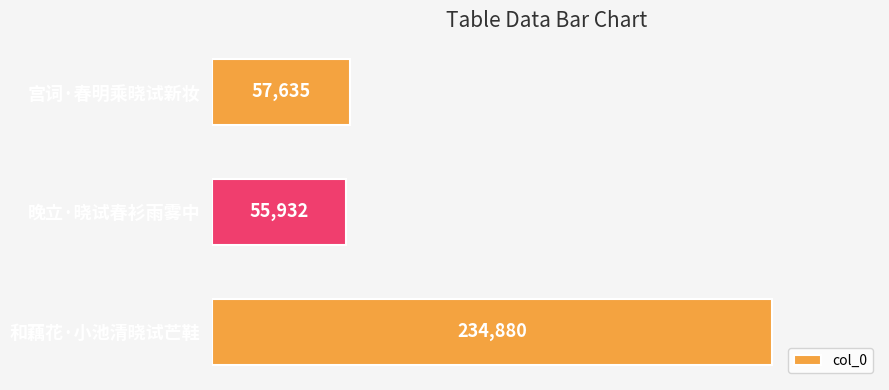

What is the change in value from 宫词·春明乘晓试新妆 to 和藕花·小池清晓试芒鞋?

+177245